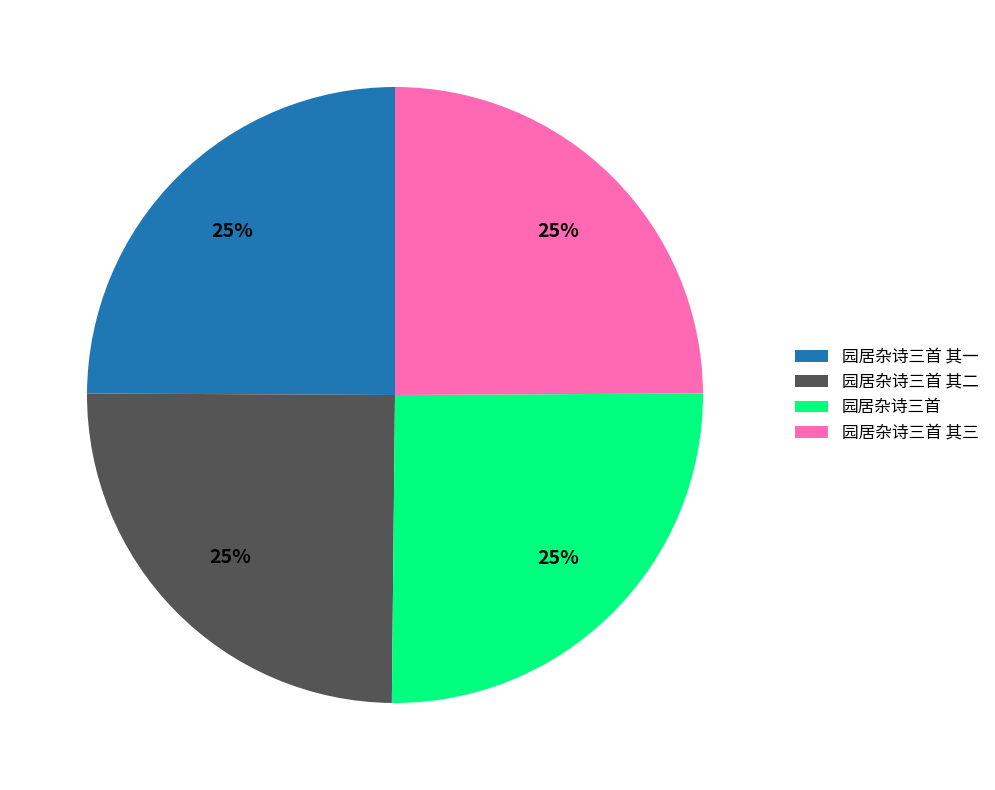

The 园居杂诗三首 slice represents 34% of the pie. True or false?

False